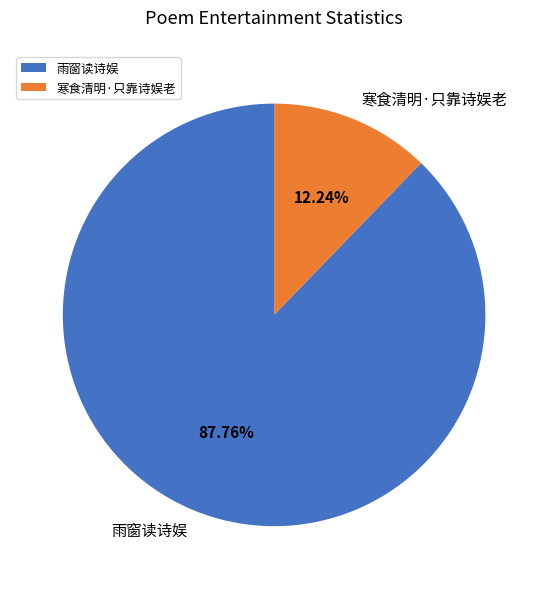

Combined, do 寒食清明·只靠诗娱老 and 雨窗读诗娱 account for over 50%?

Yes